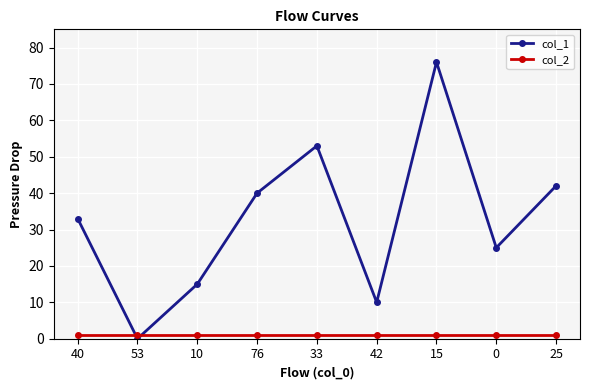

Count the number of categories in the chart.

9